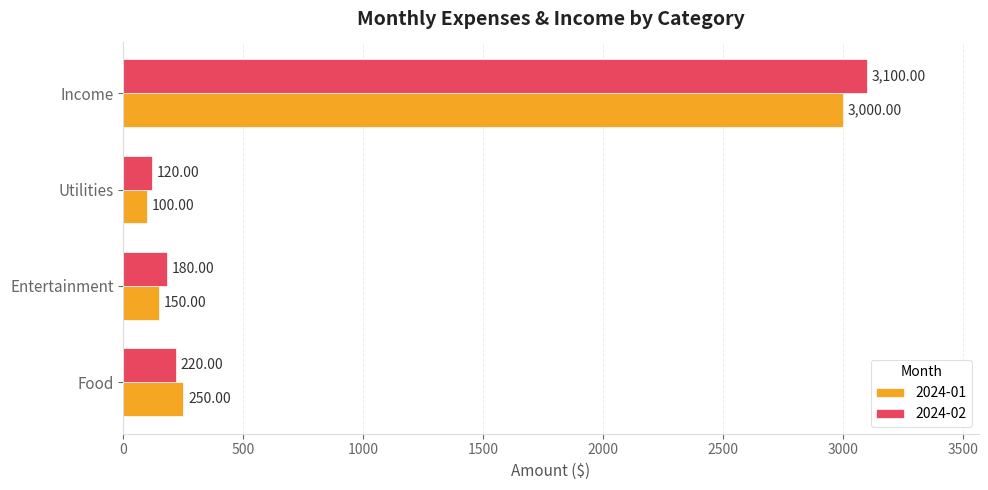

Which series has the largest range (max minus min)?

2024-02